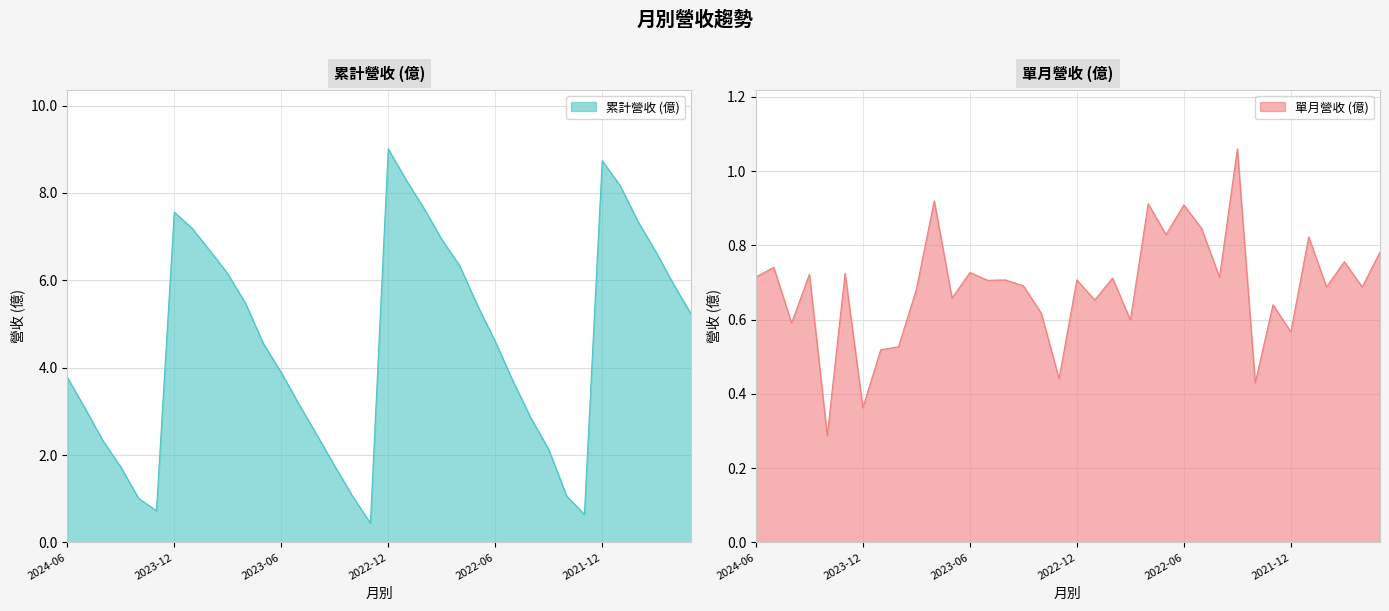

What is the difference between the highest and lowest values at 2021-11?

7.3